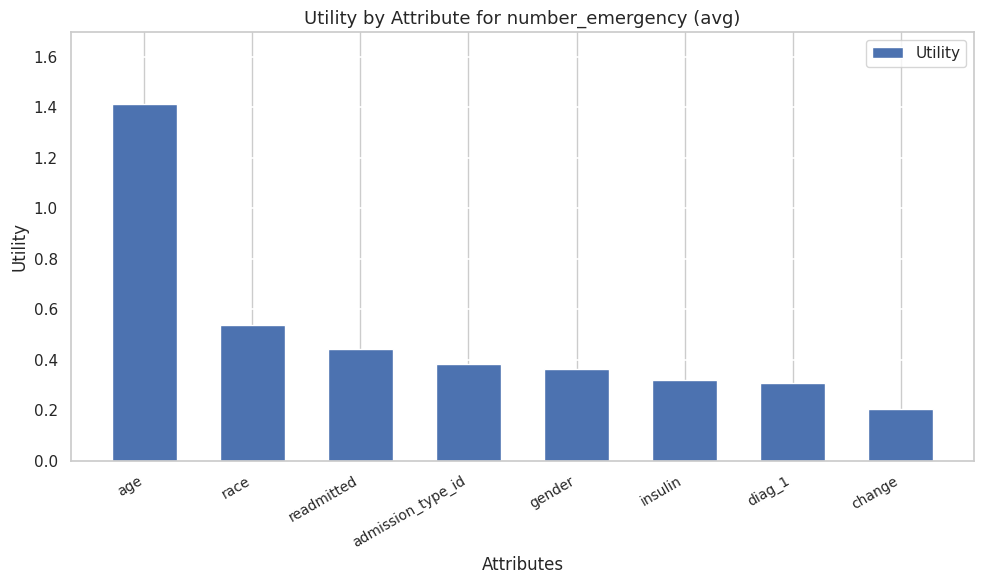

What is the label of the 4th bar from the right?

gender